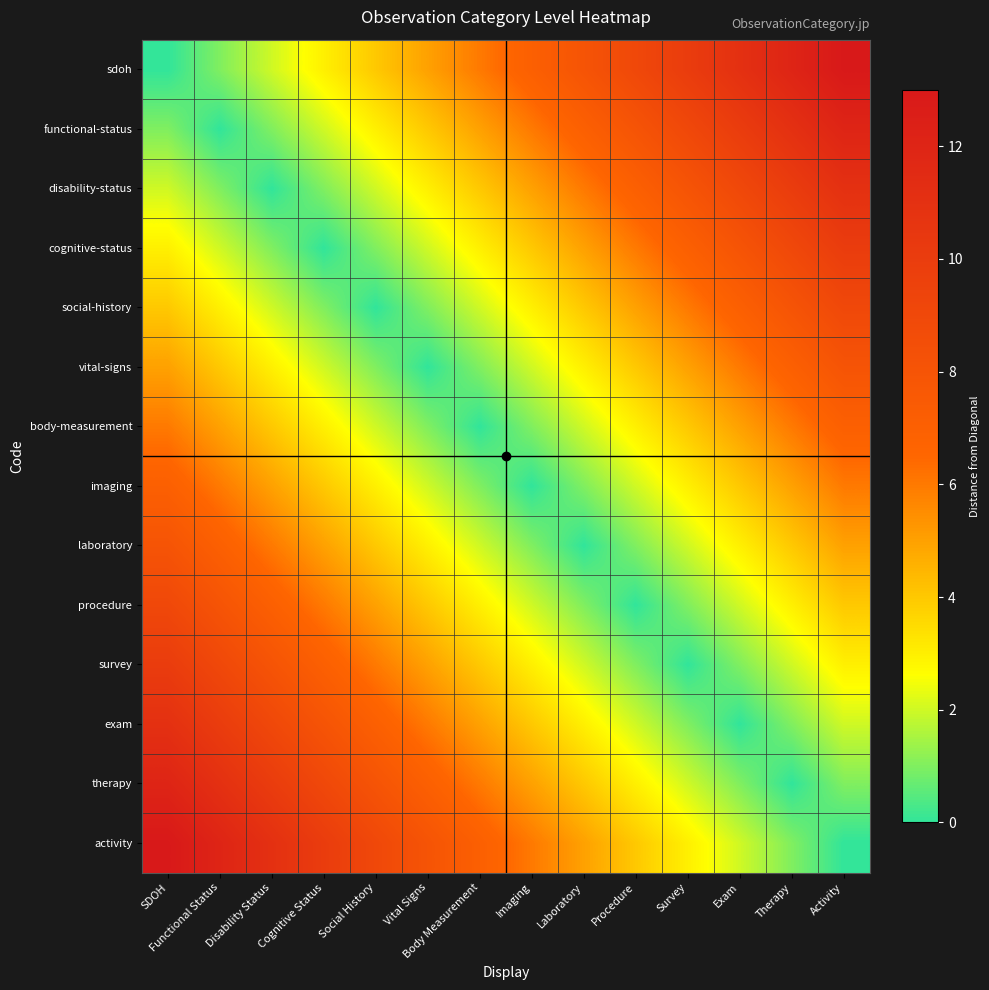

What is the difference between the highest and lowest values at Procedure?

9